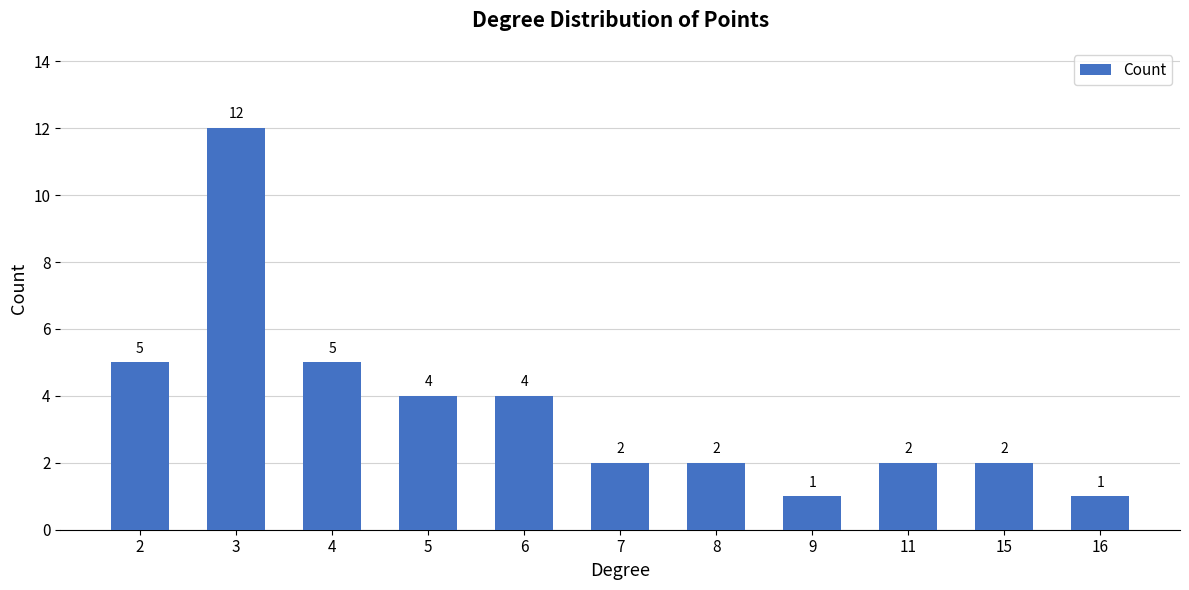

Reading left to right, list all the values displayed in this chart.

2=5	3=12	4=5	5=4	6=4	7=2	8=2	9=1	11=2	15=2	16=1